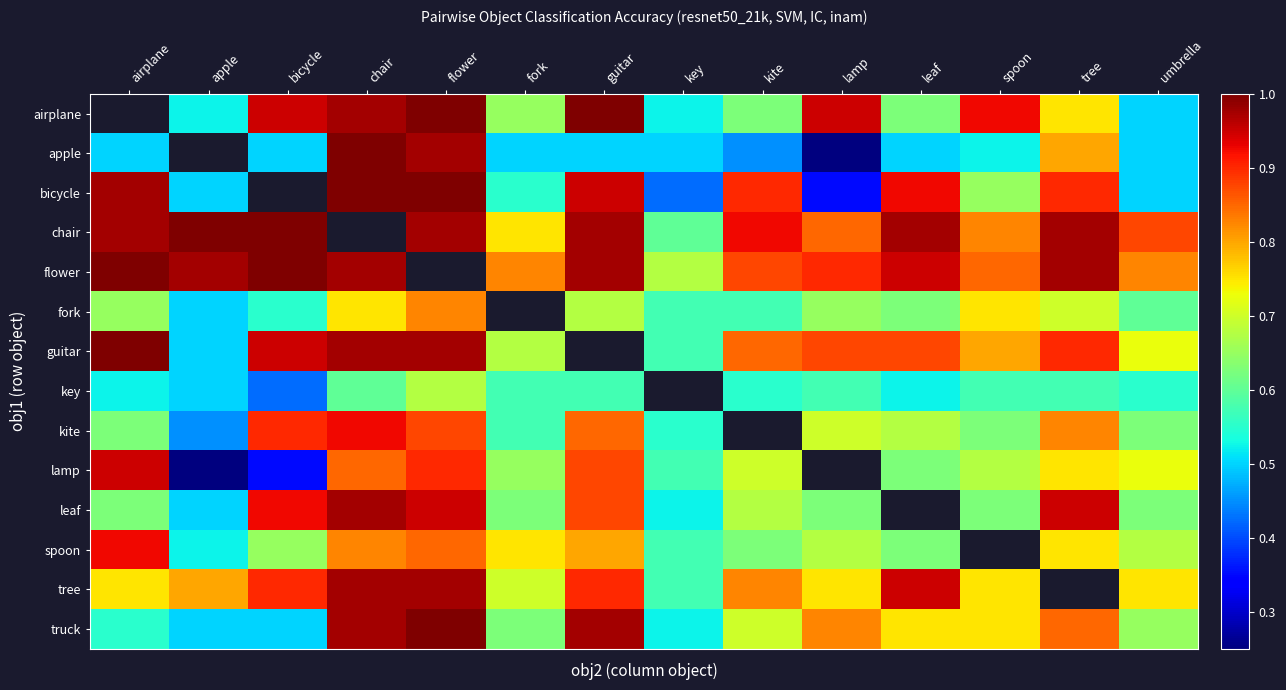

Between key and kite, which series saw the biggest shift?

bicycle